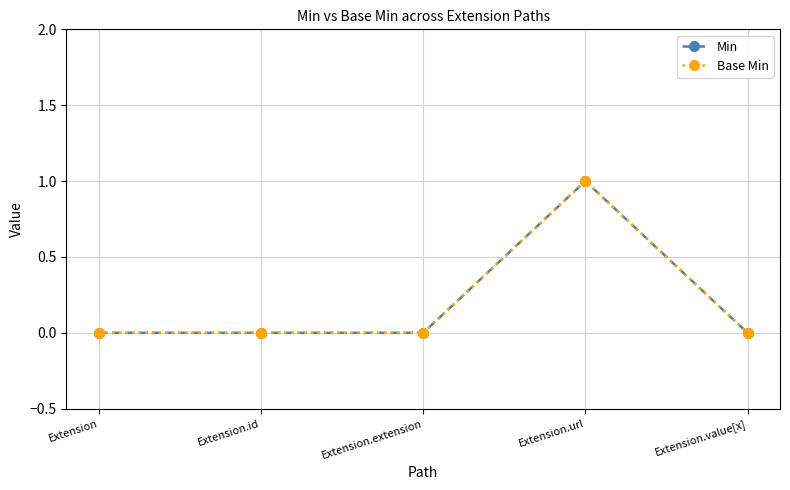

True or false: Min and Base Min cross at least once.

False